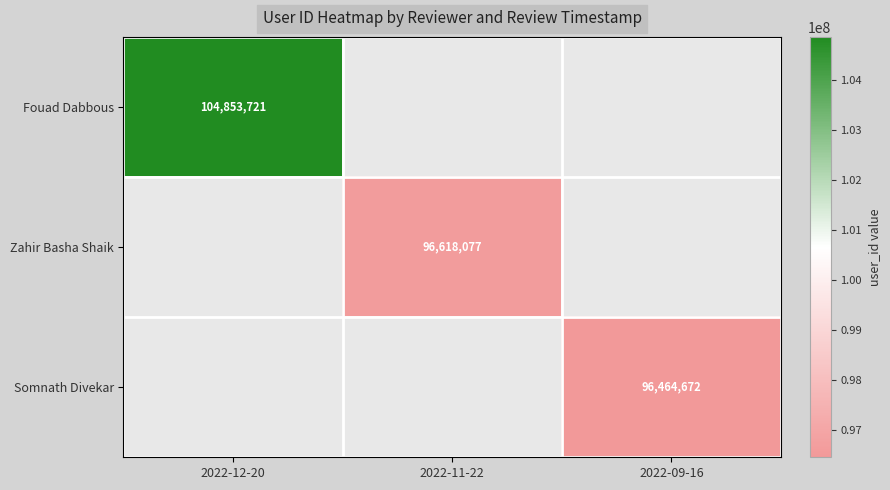

The Fouad Dabbous series shows 104853721 at 2022-12-20. True or false?

True